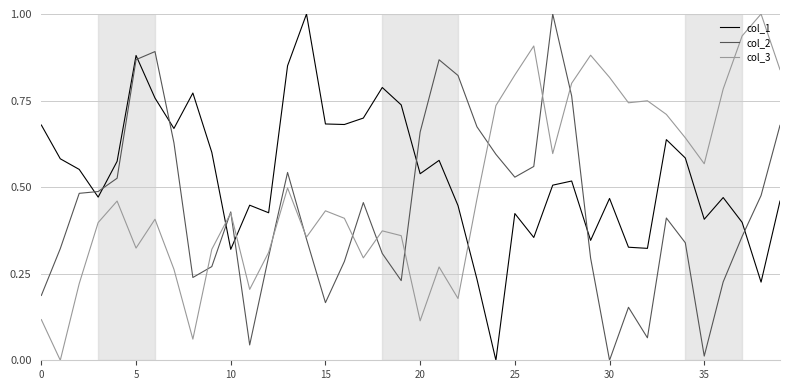

What is the maximum value for col_3?

1.0